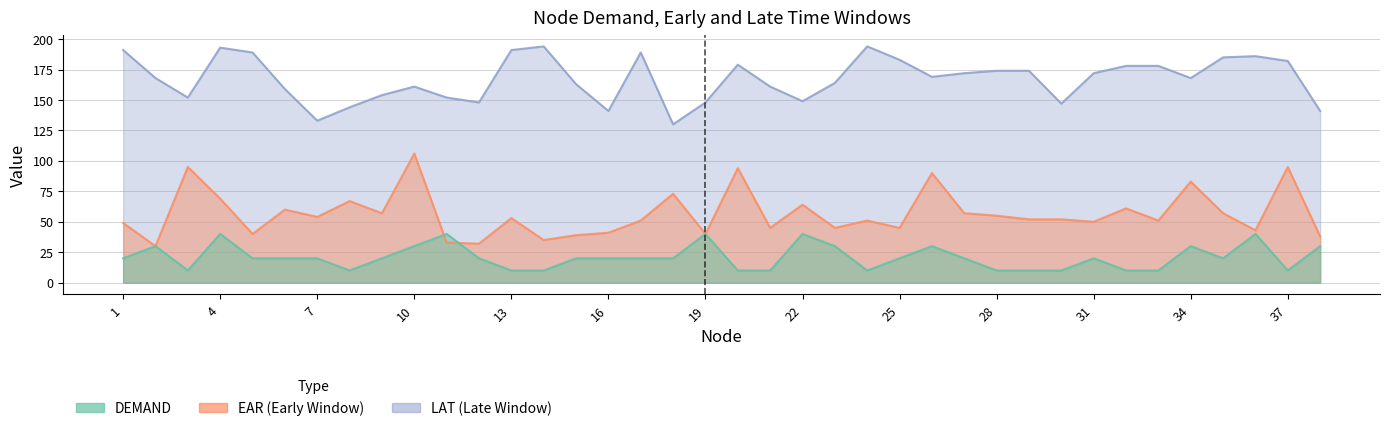

Which series has the widest spread of values?

EAR